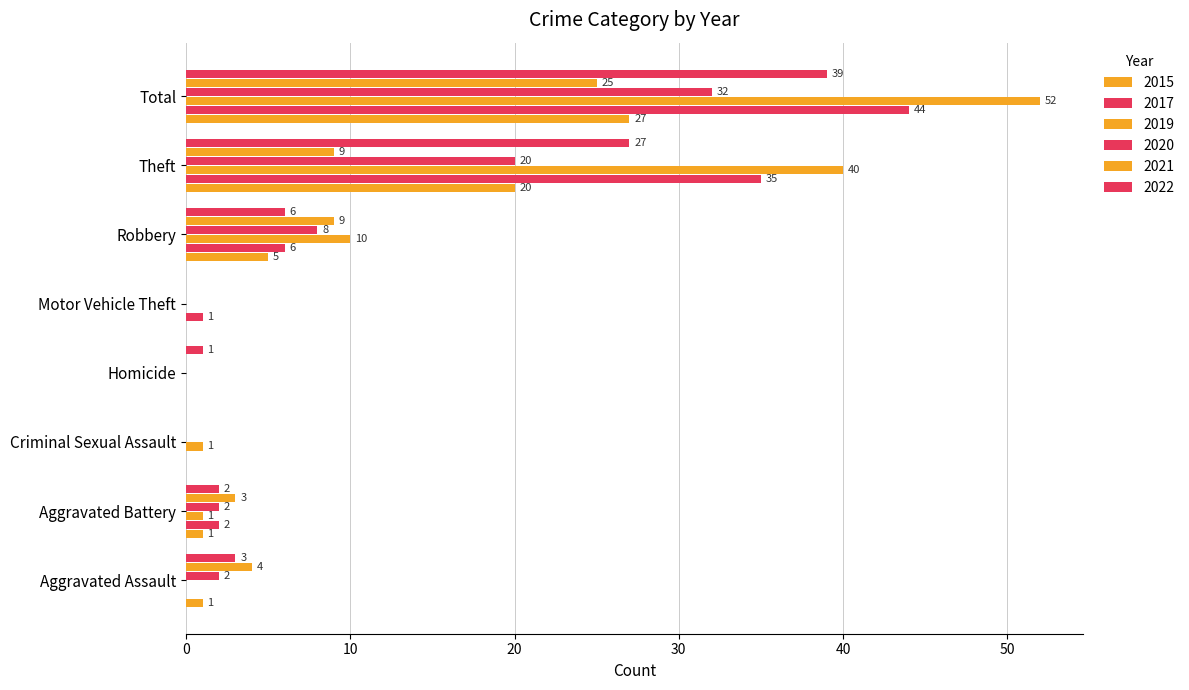

The 2015 series shows 48 at Total. True or false?

False